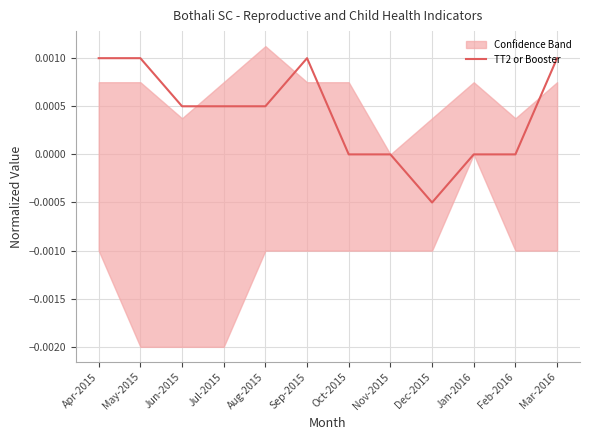

Between Feb-2016 and Nov-2015, which is larger?

Feb-2016